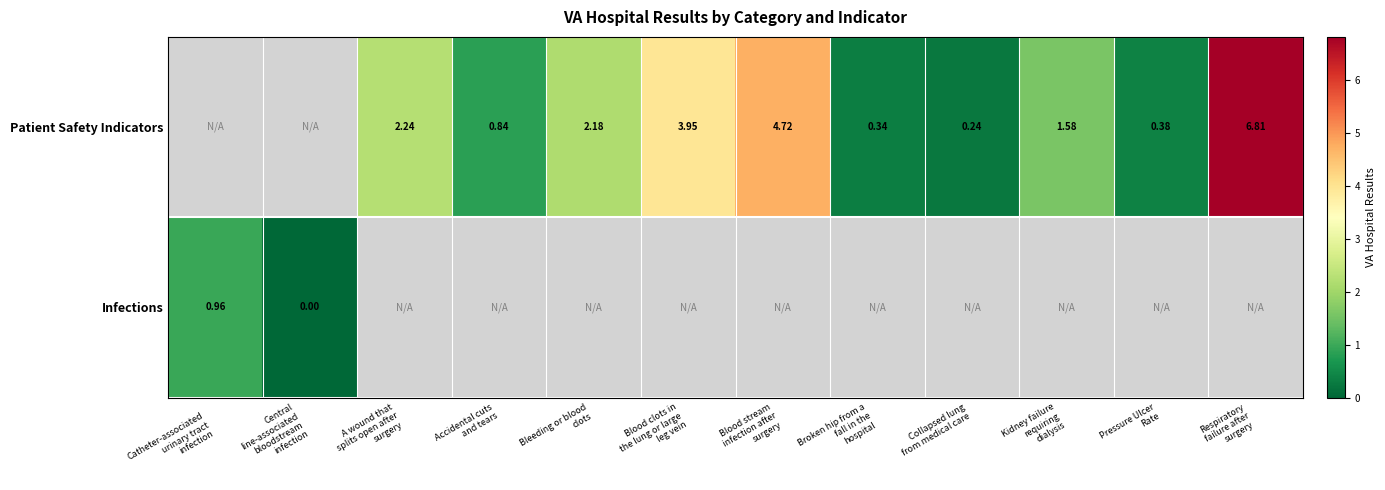

Which category has the highest value across all series?

Respiratory
failure after
surgery